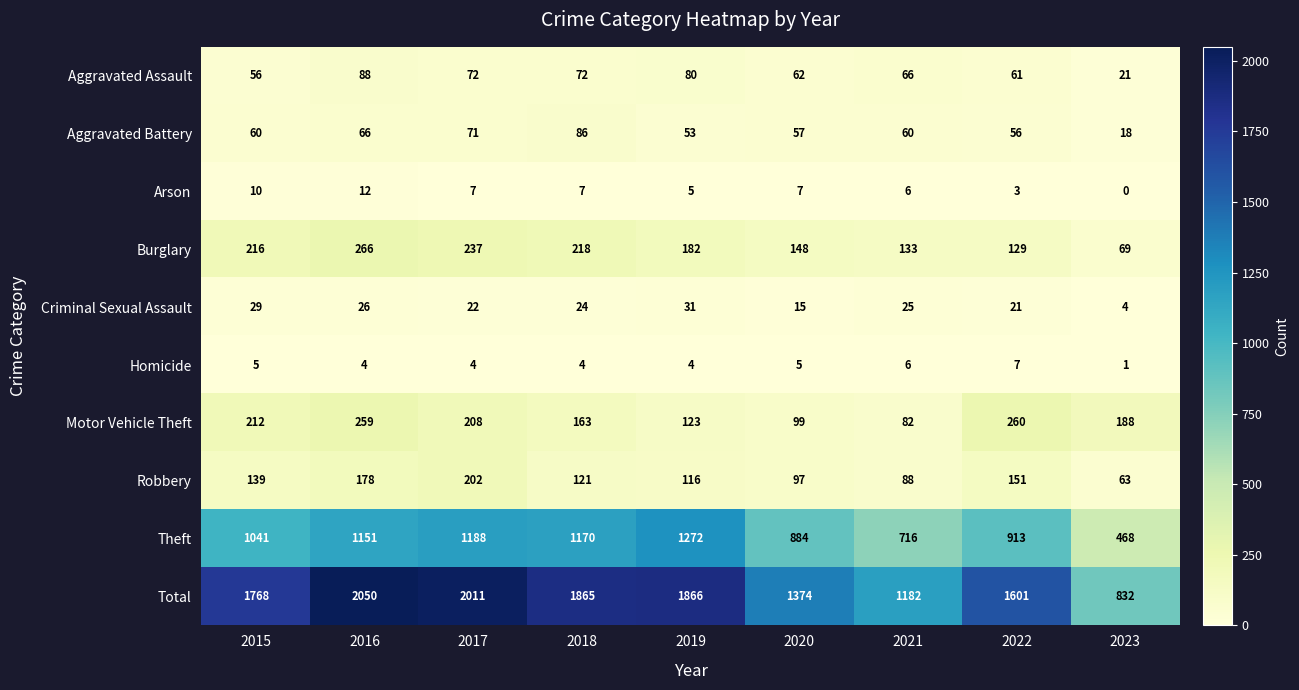

What is the difference between the second highest and second lowest values in the Aggravated Battery series?

18